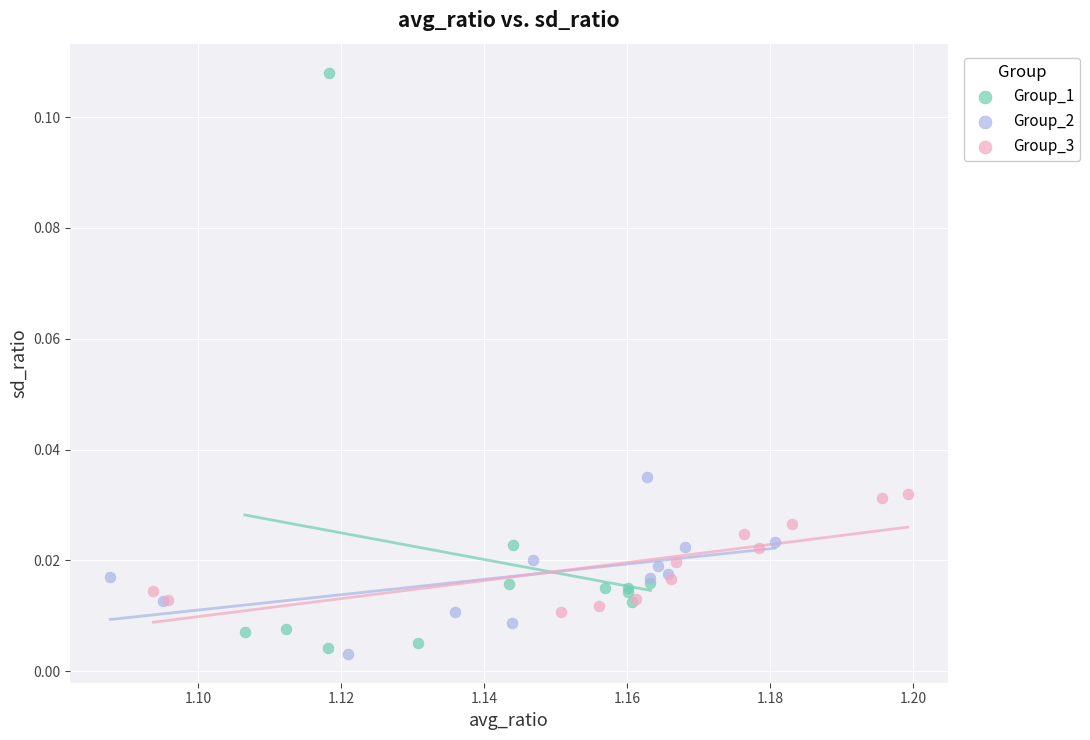

Which series reaches the minimum Y coordinate?

Group_2